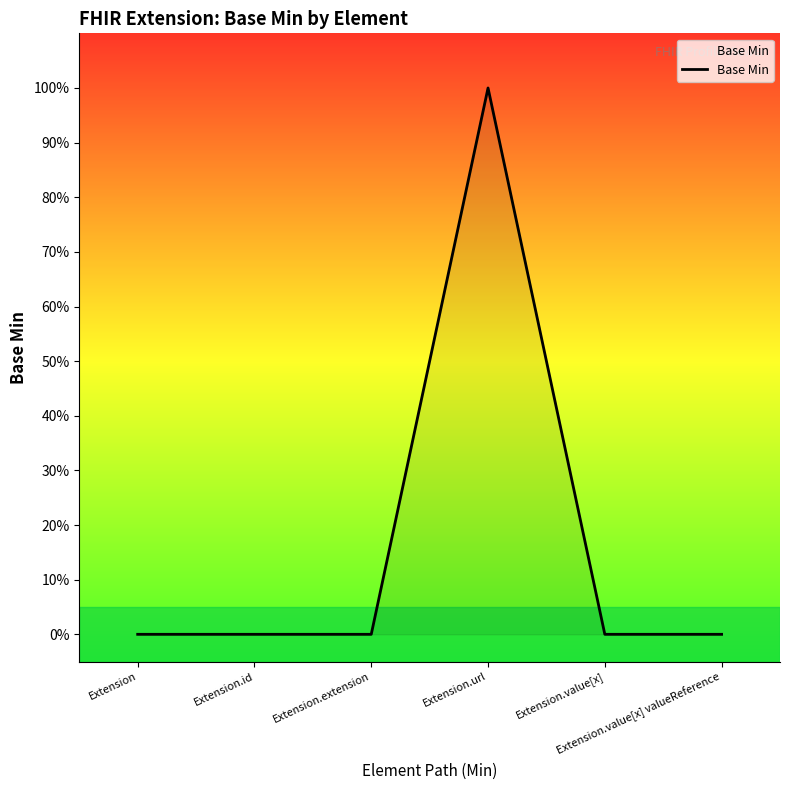

Rank the categories by value from highest to lowest.

Extension.url, Extension, Extension.id, Extension.extension, Extension.value[x], Extension.value[x] valueReference